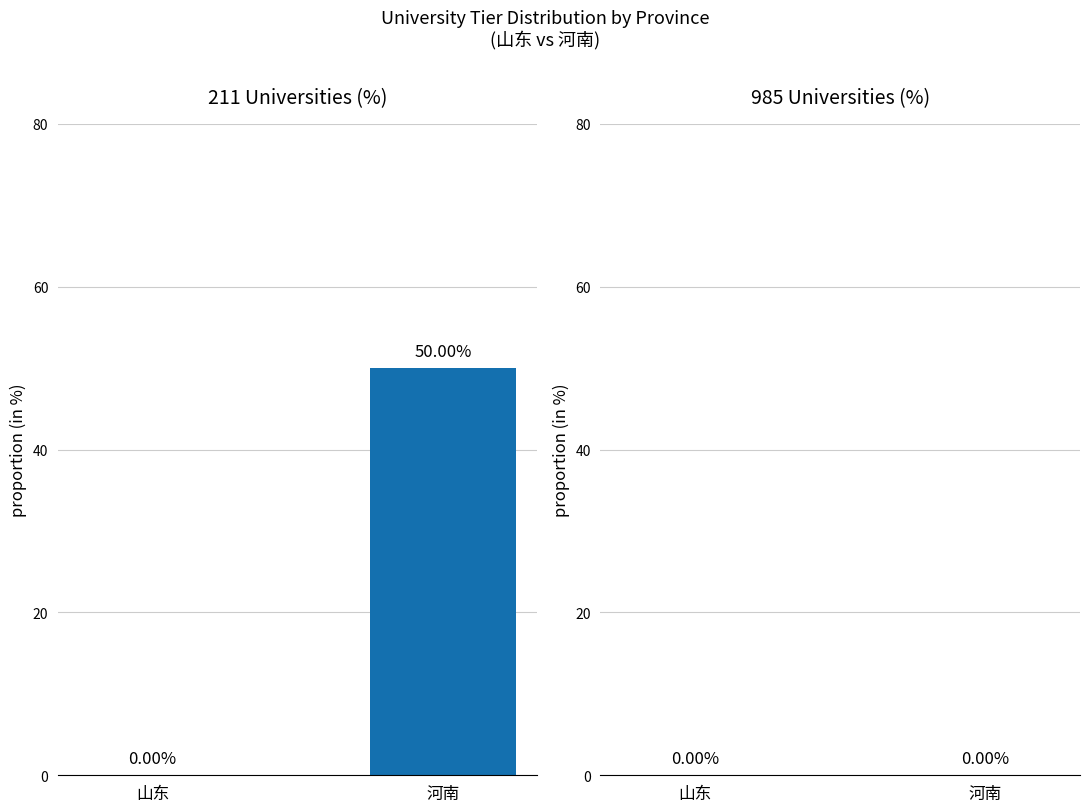

What is the change in value from 山东 to 河南?

+50